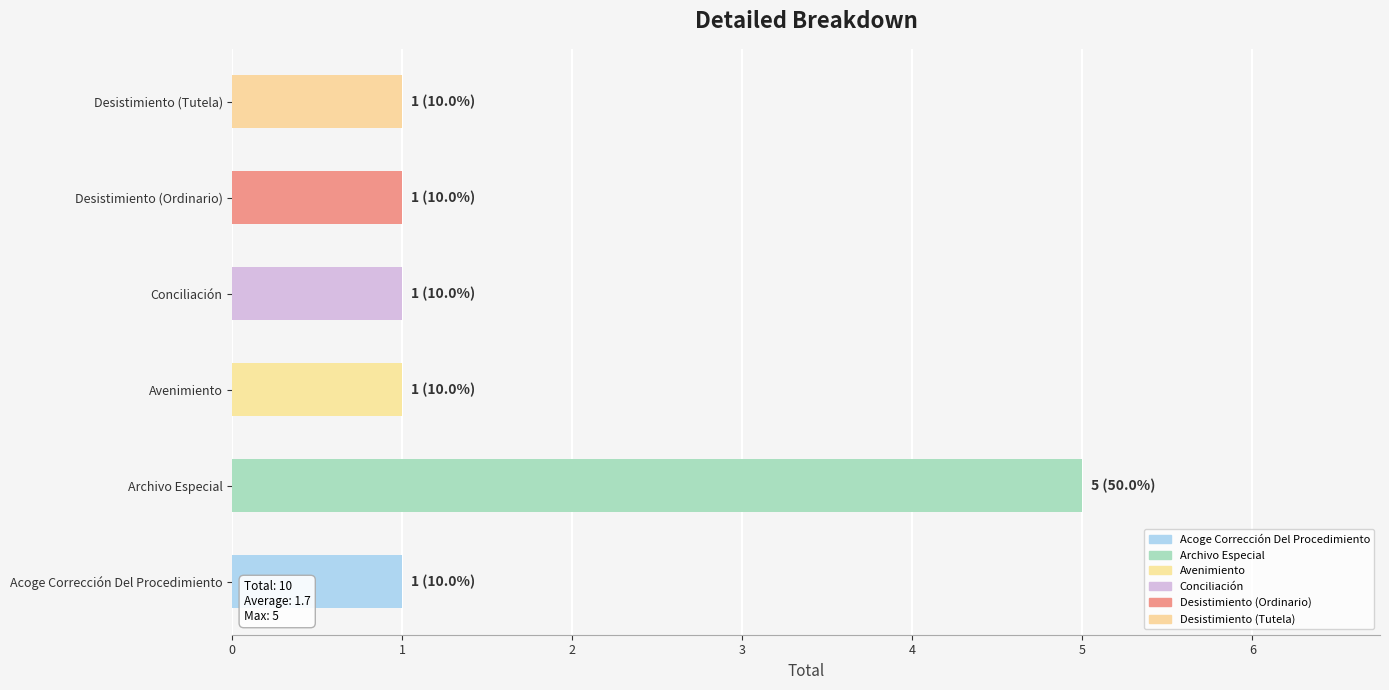

What is the difference between the maximum and second lowest values?

4